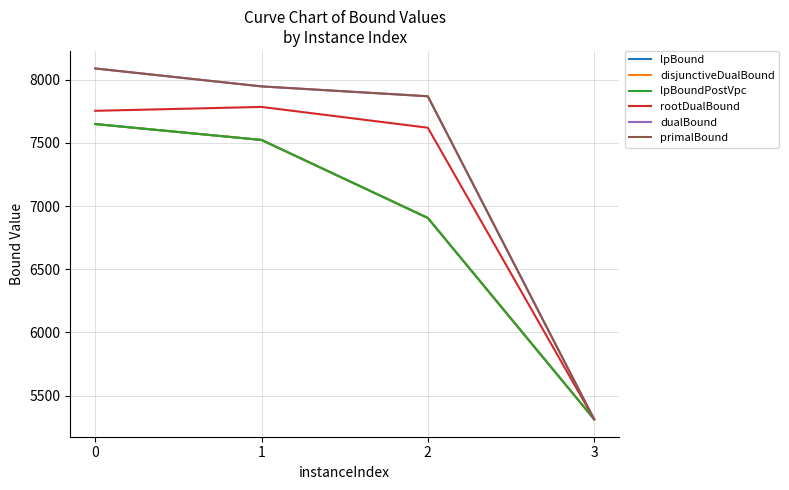

What is the sum of all lpBound values?

27393.3